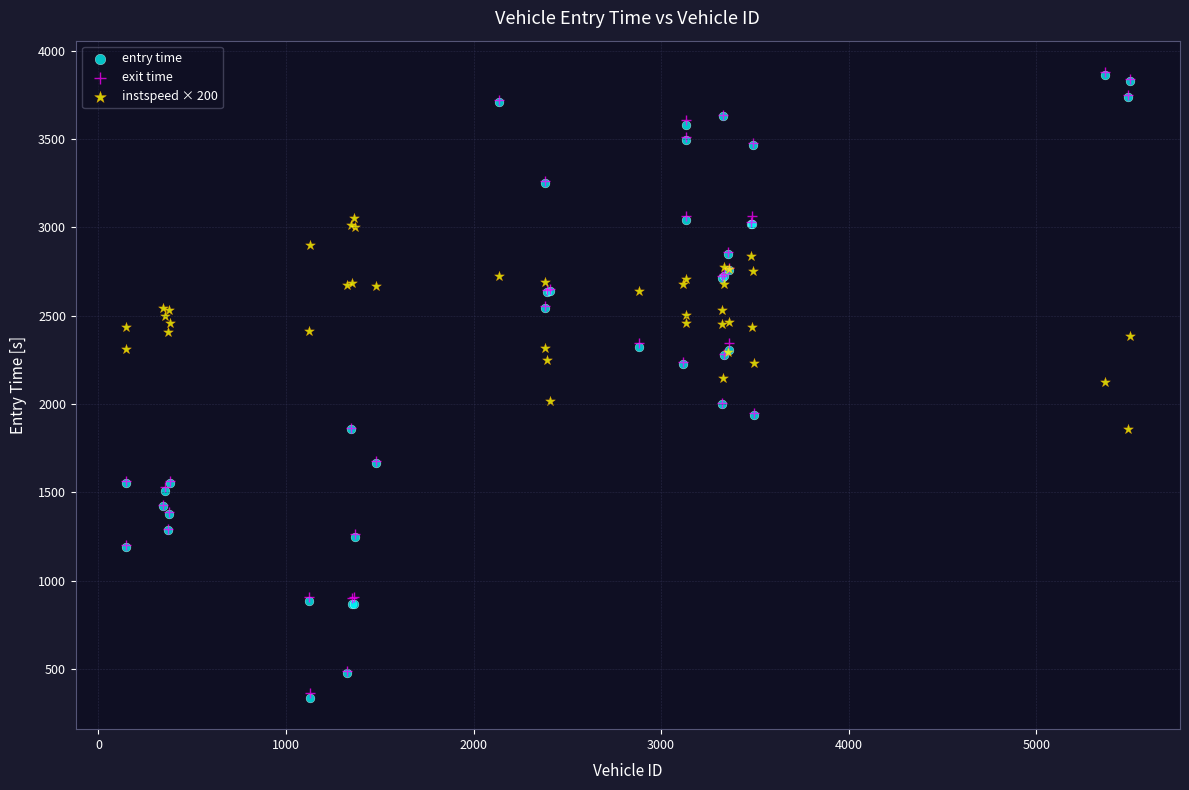

Which series has the widest spread of Y values?

entry time